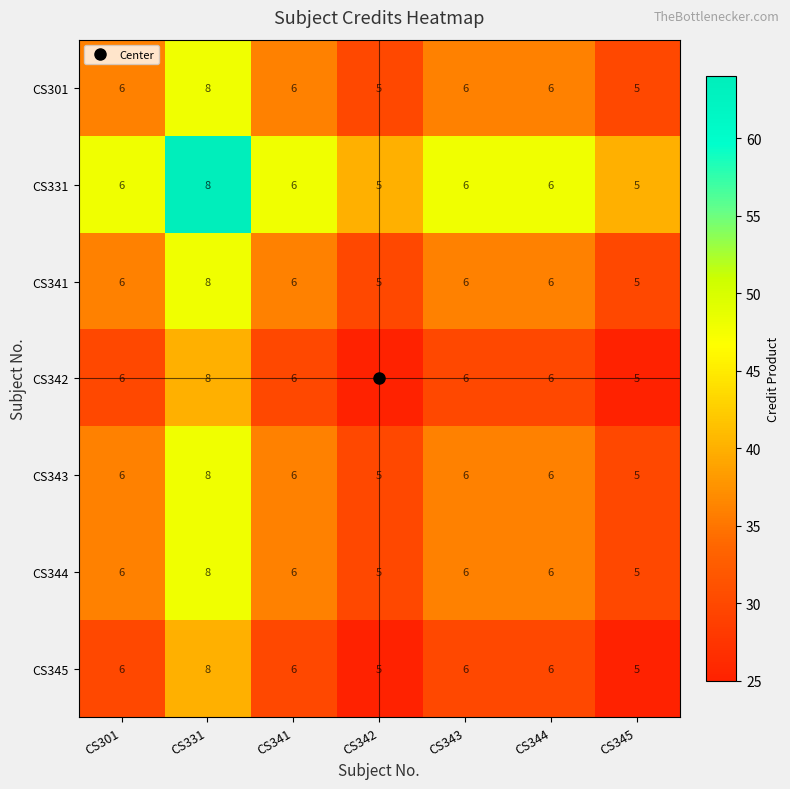

How many categories are shown in the chart?

7